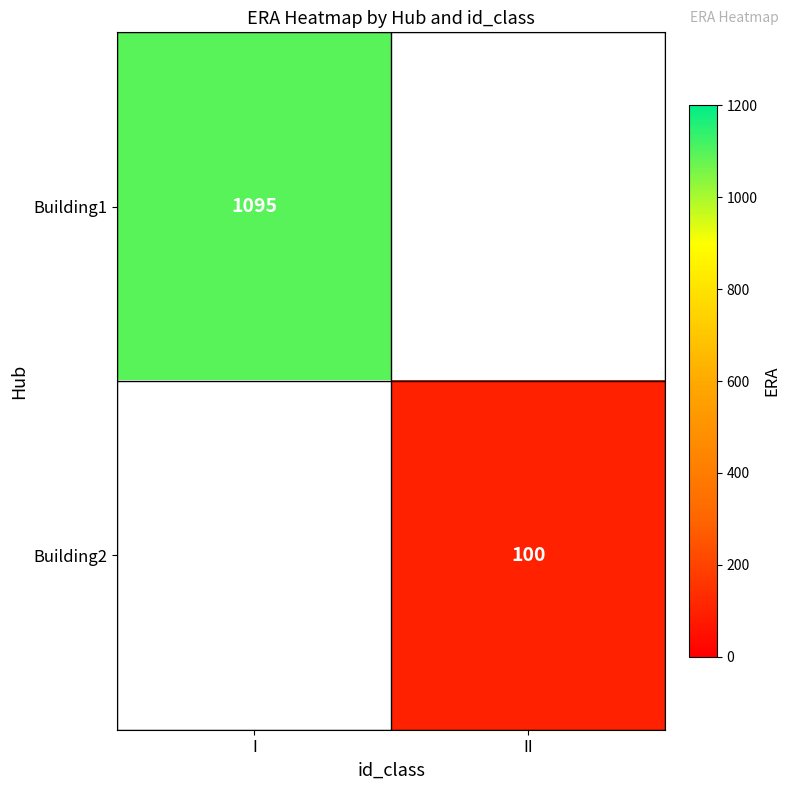

The value of Building1 at I is 1095. True or false?

True